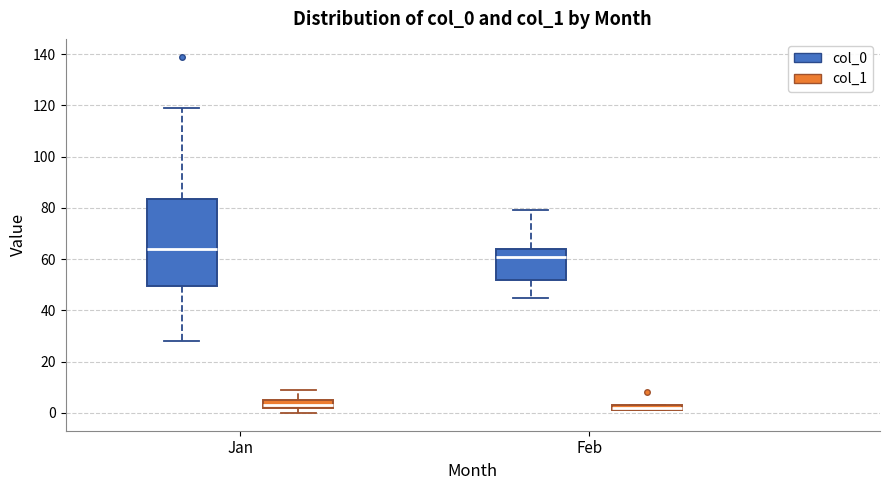

Which box is the tallest, from its lower edge to its upper edge?

Jan (col_0)